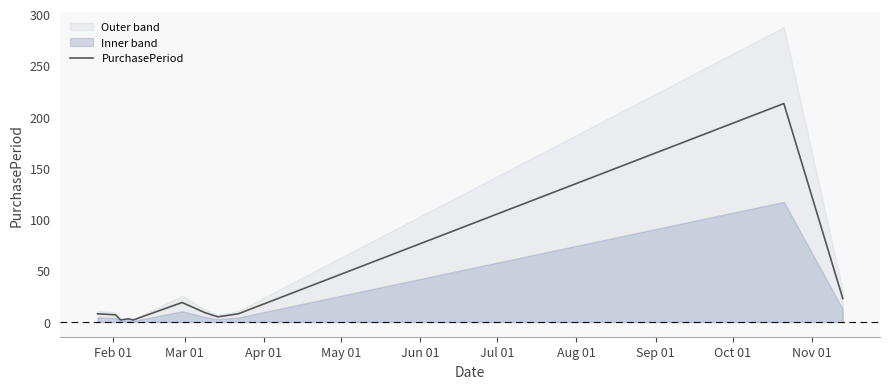

Reading left to right, extract all data points from this chart.

8	7	2	3	2	19	9	5	8	213	23